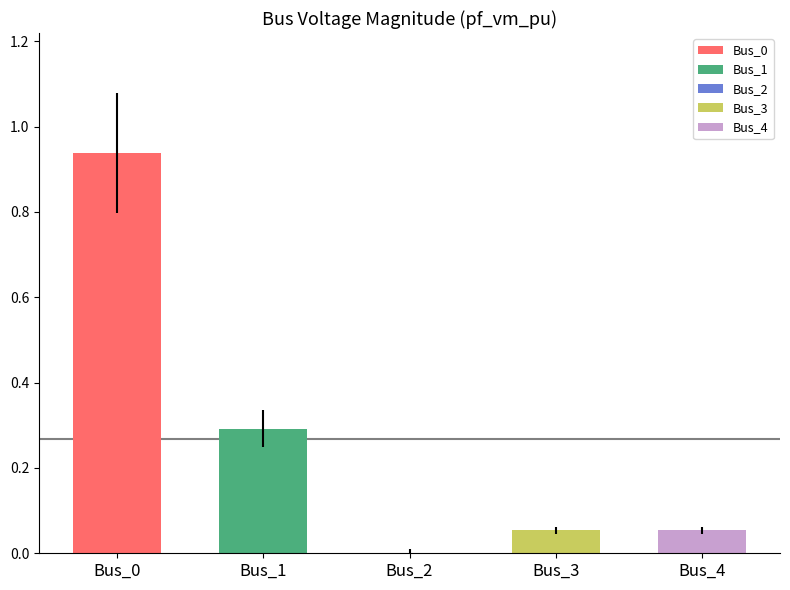

What is the sum of all values?

1.3